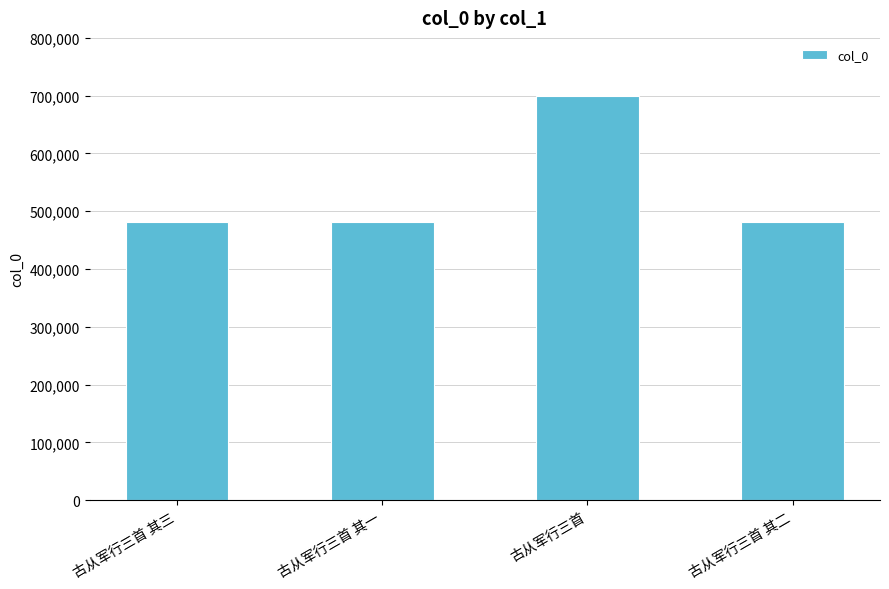

What is the label of the 4th bar from the left?

古从军行三首 其二